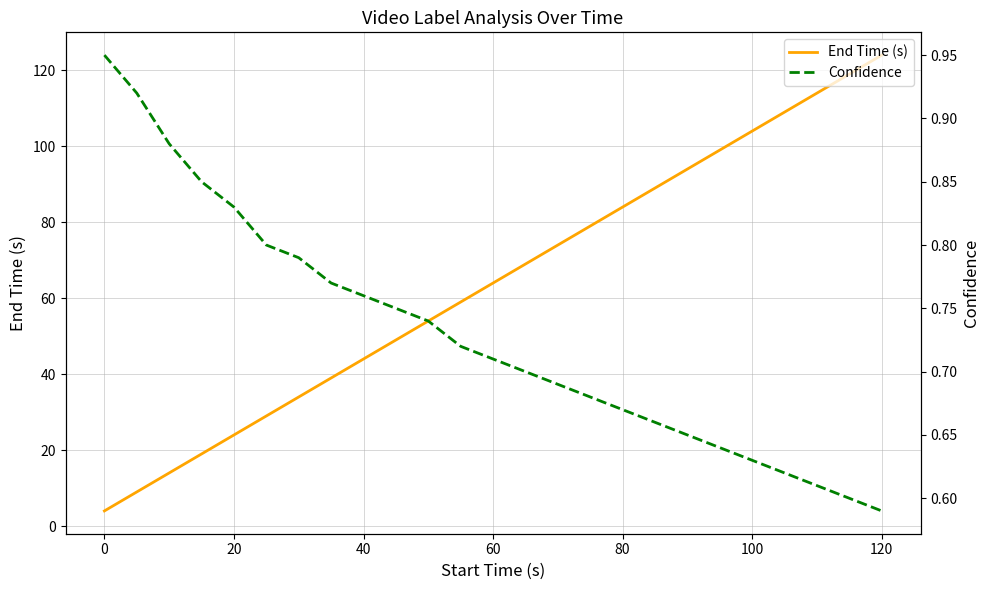

The End Time (s) series shows 23 at 80. True or false?

False